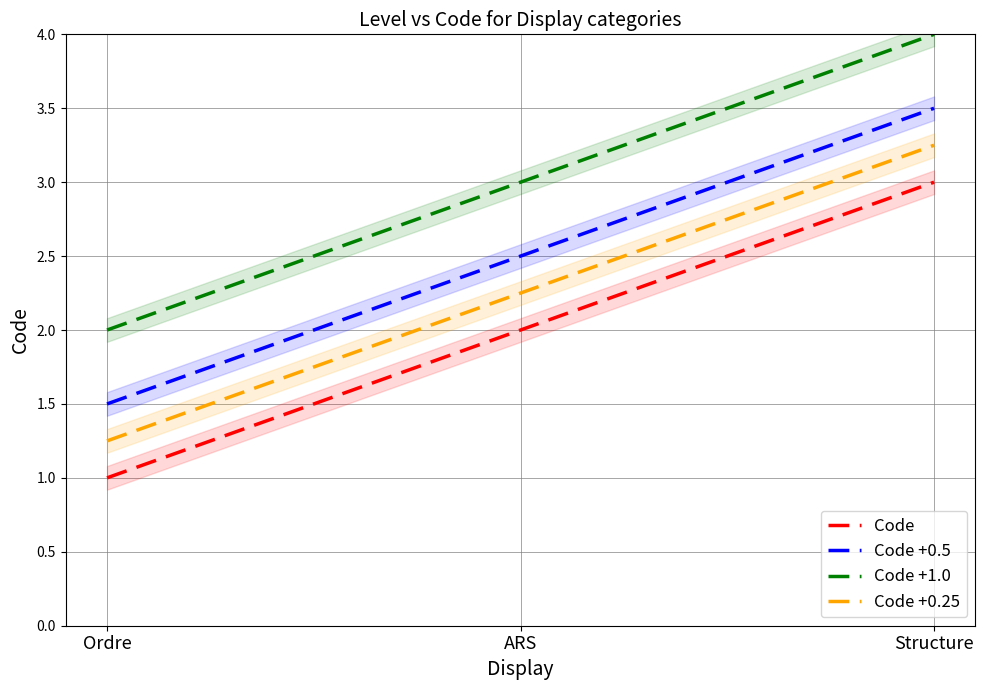

Is it true that Code equals 1.0 at Ordre?

True